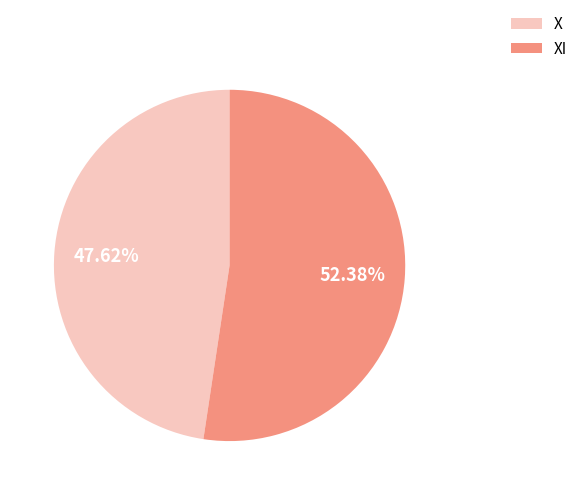

How many segments does this pie chart have?

2